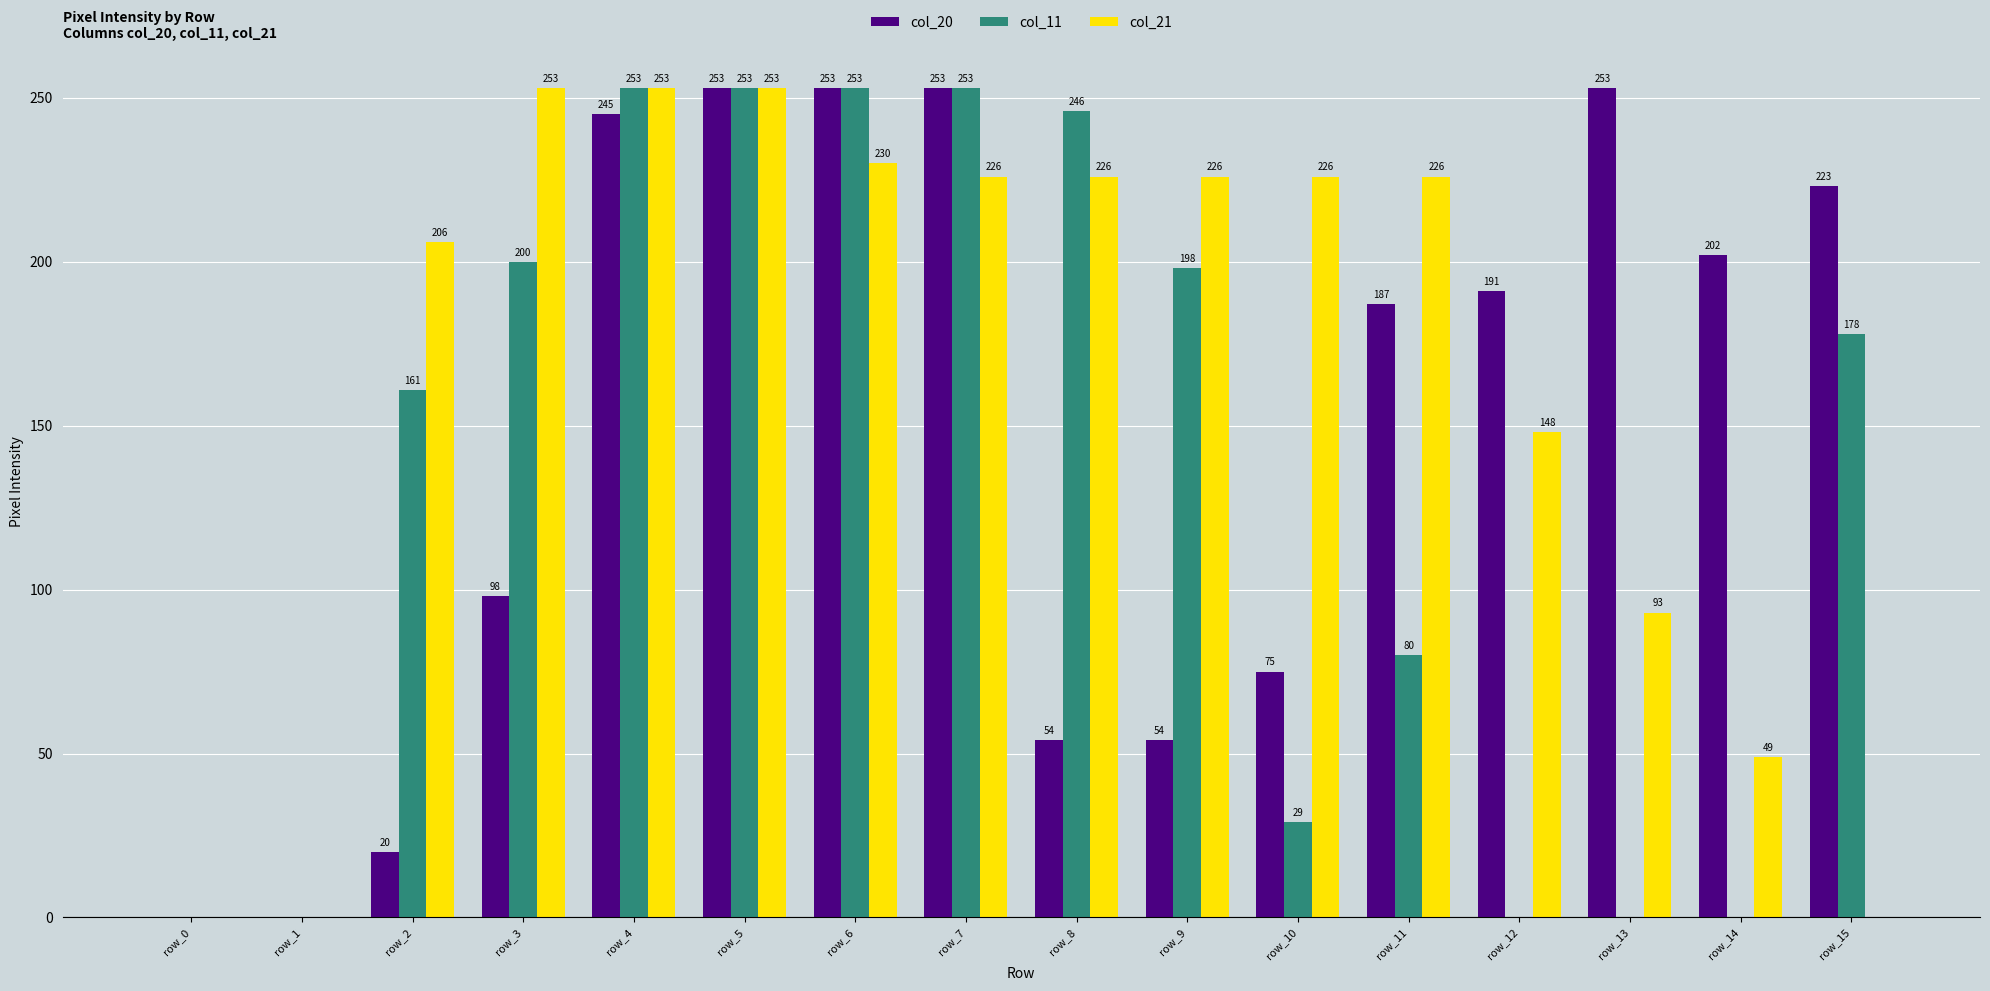

At which category is the sum across all series the highest?

row_5